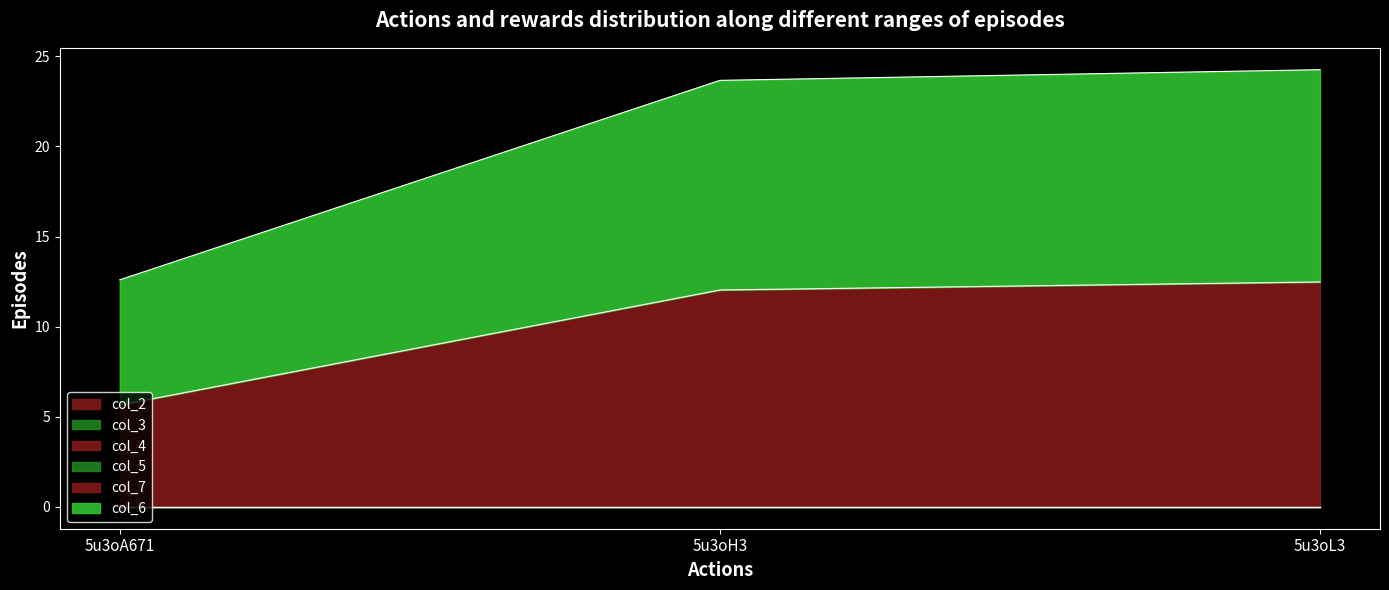

Between 5u3oL3 and 5u3oH3, which is larger?

5u3oL3